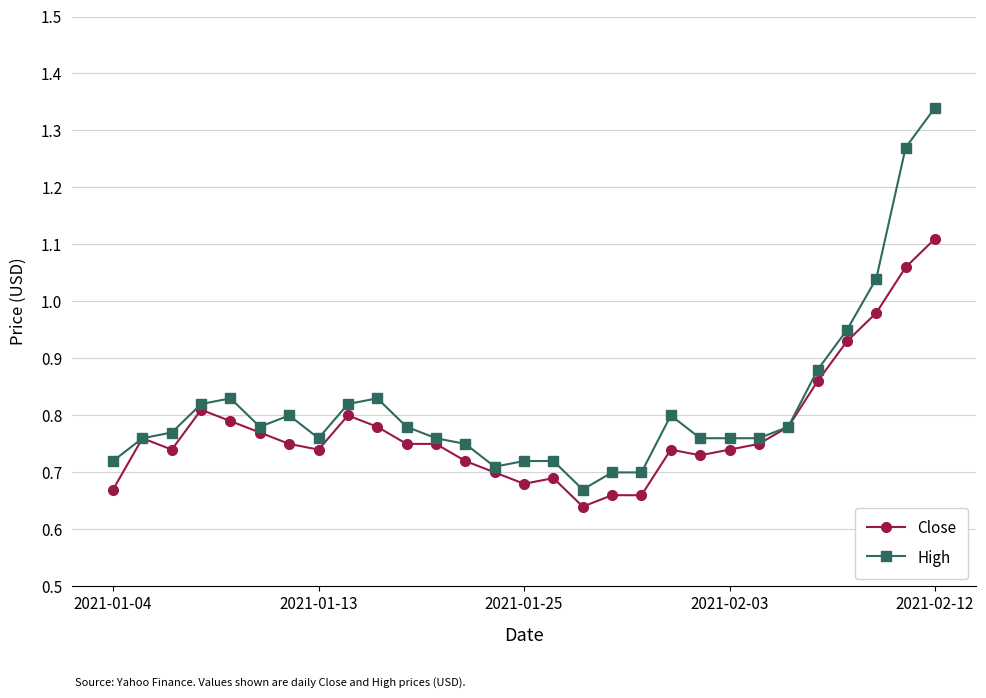

Is this an area chart (filled region under the line)?

No